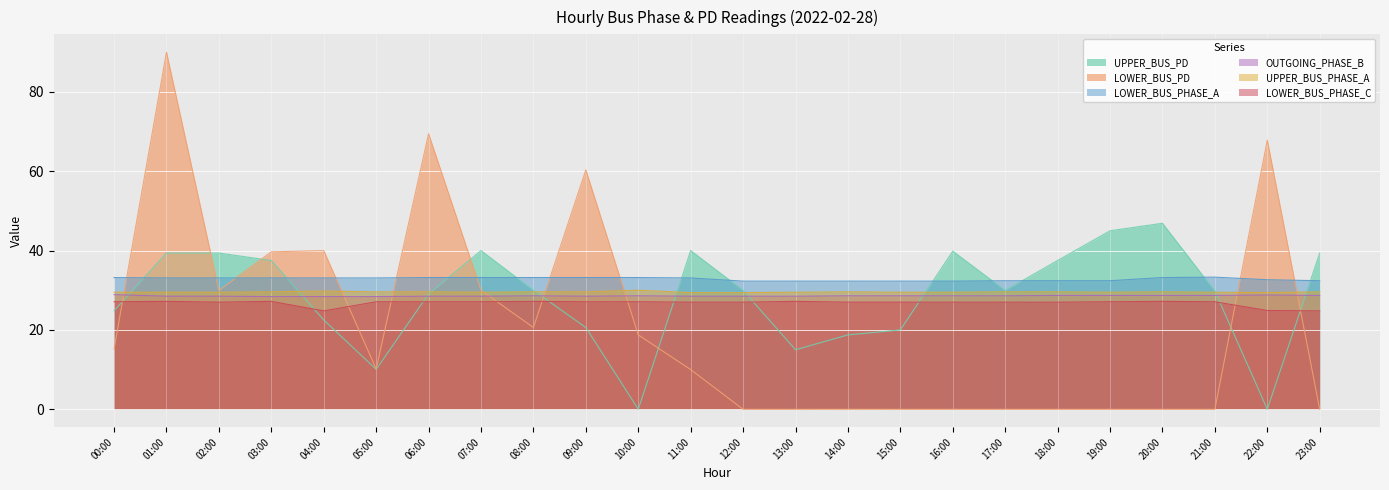

What is the label of the 19th point from the right?

05:00